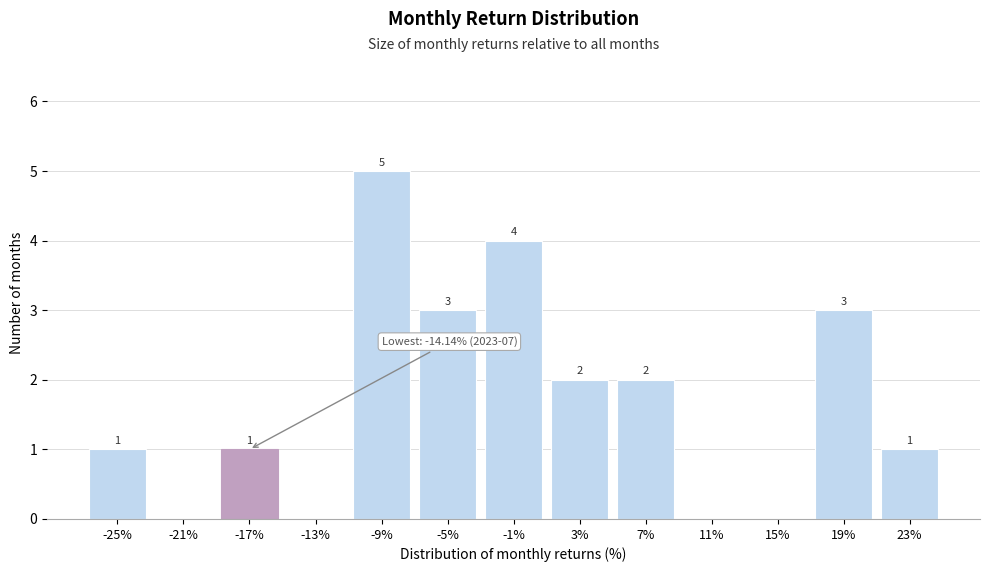

Reading right to left, list all the values displayed in this chart.

23%=1	19%=3	15%=0	11%=0	7%=2	3%=2	-1%=4	-5%=3	-9%=5	-13%=0	-17%=1	-21%=0	-25%=1